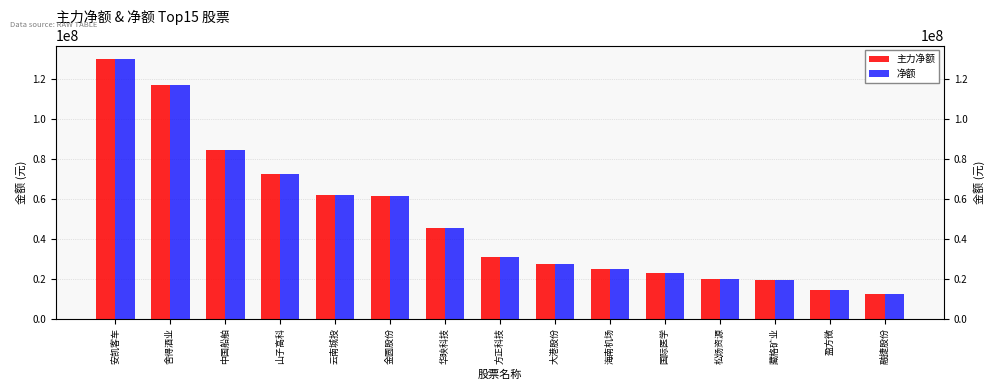

At which label does 主力净额 reach its minimum?

融捷股份